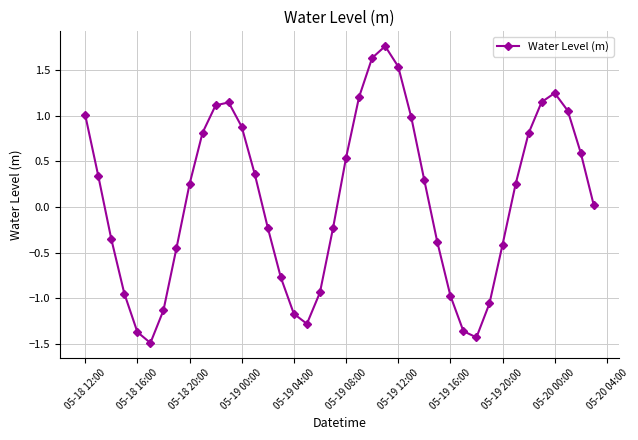

What is the sum of all values?

3.1